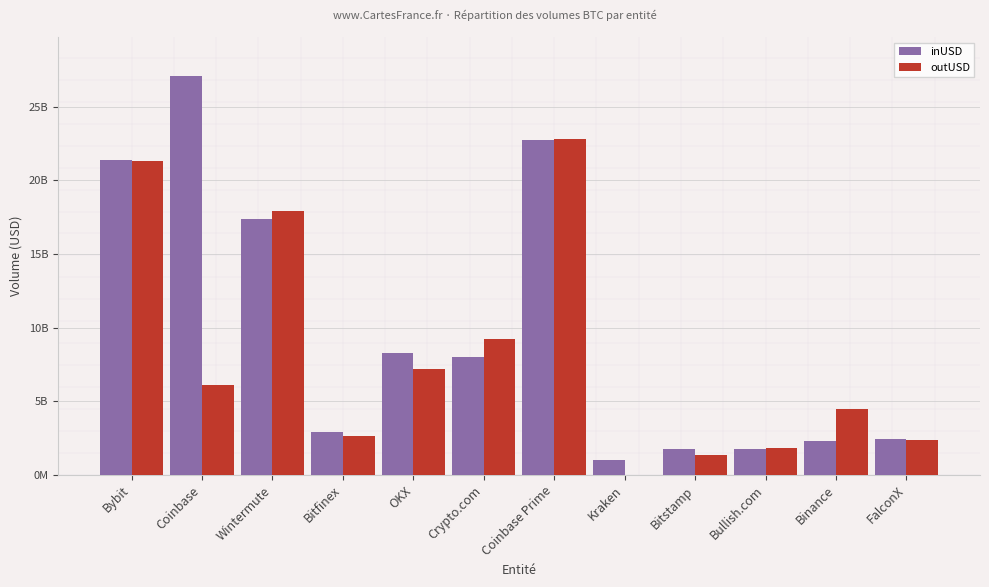

Which series has the largest range (max minus min)?

inUSD